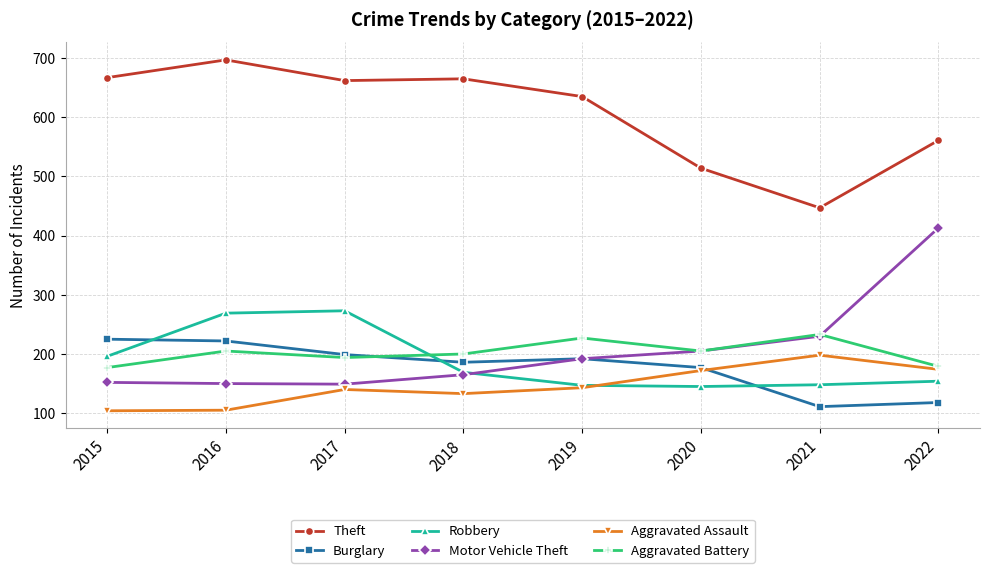

What is the maximum value shown in the chart?

697